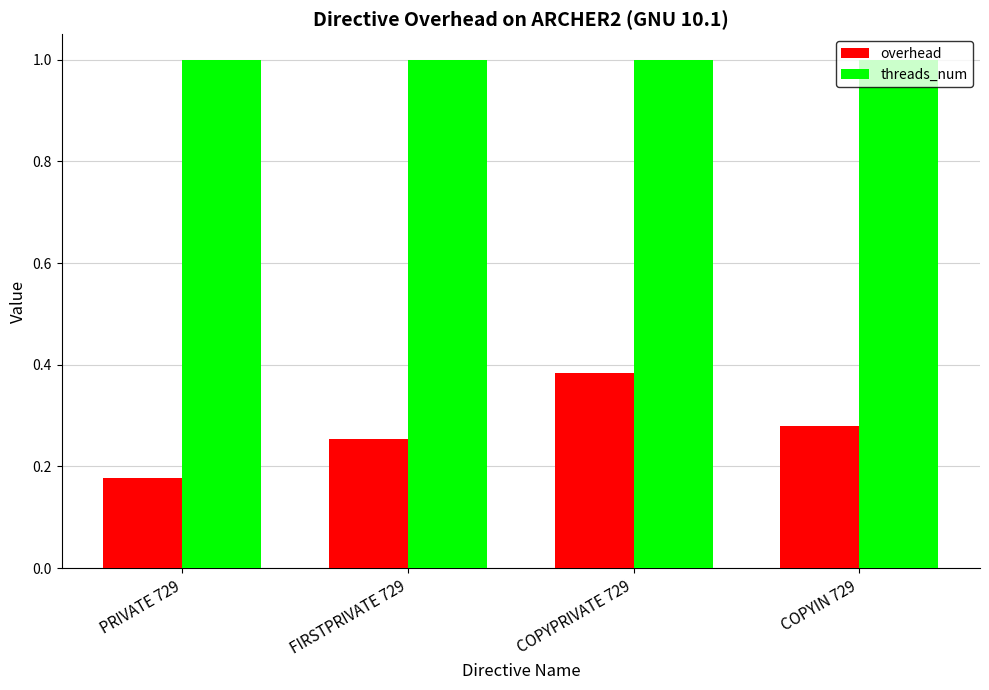

What is the sum of the threads_num values at COPYIN 729 and COPYPRIVATE 729?

2.0